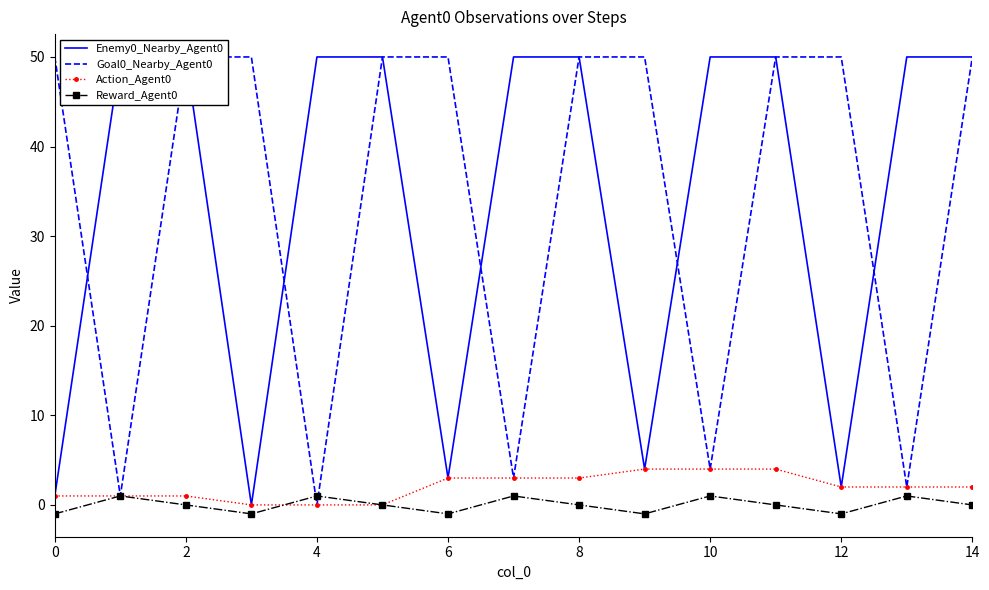

The value of Action_Agent0 at 6 is -1. True or false?

False